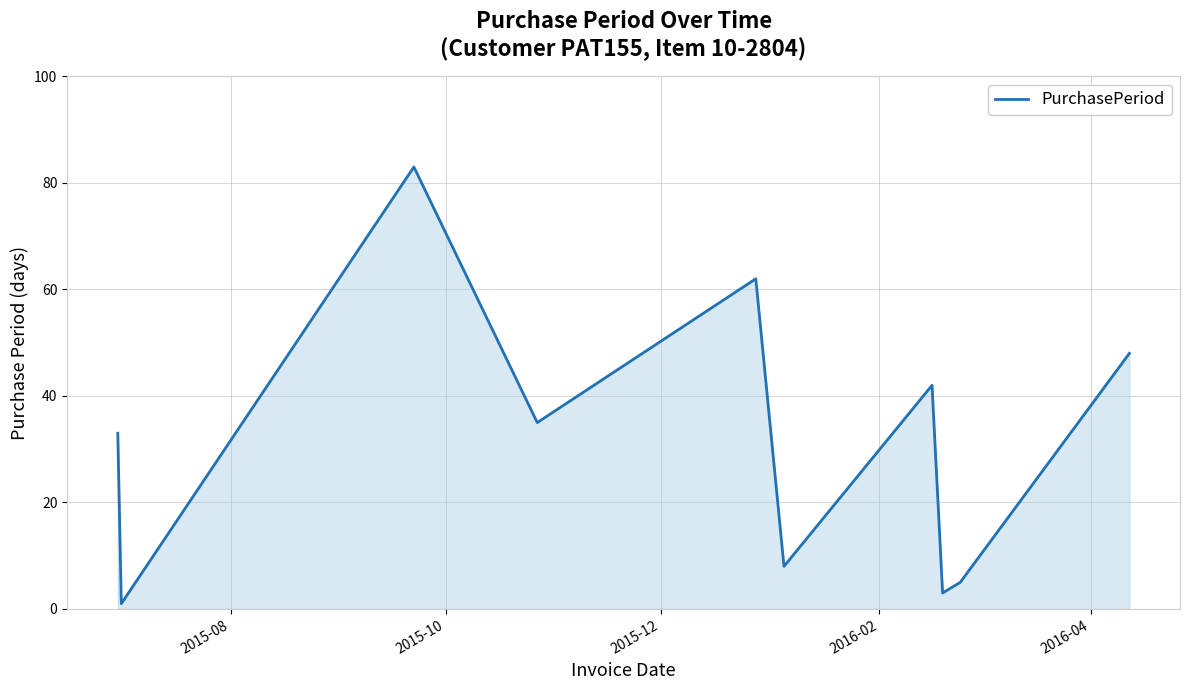

What is the difference between the maximum and minimum values?

82